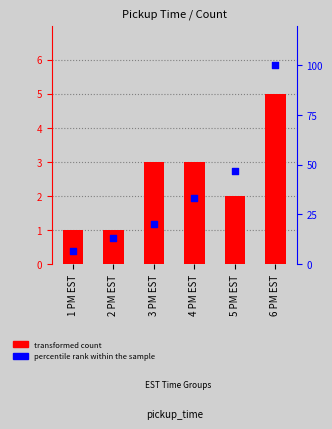

What are all the series names shown in the legend?

transformed count, percentile rank within the sample